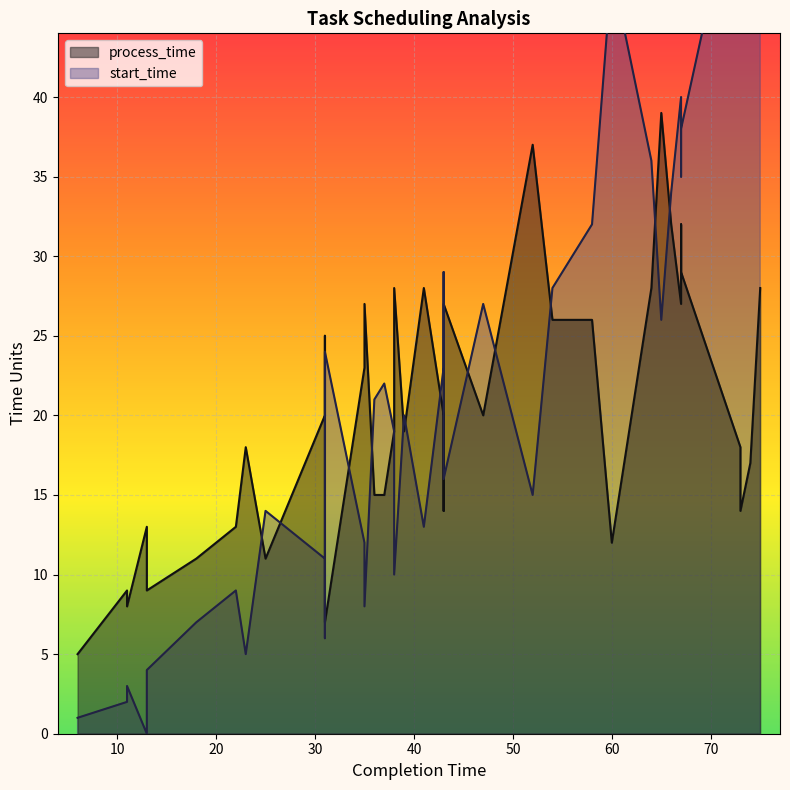

Between 13 and 35, which is larger?

35